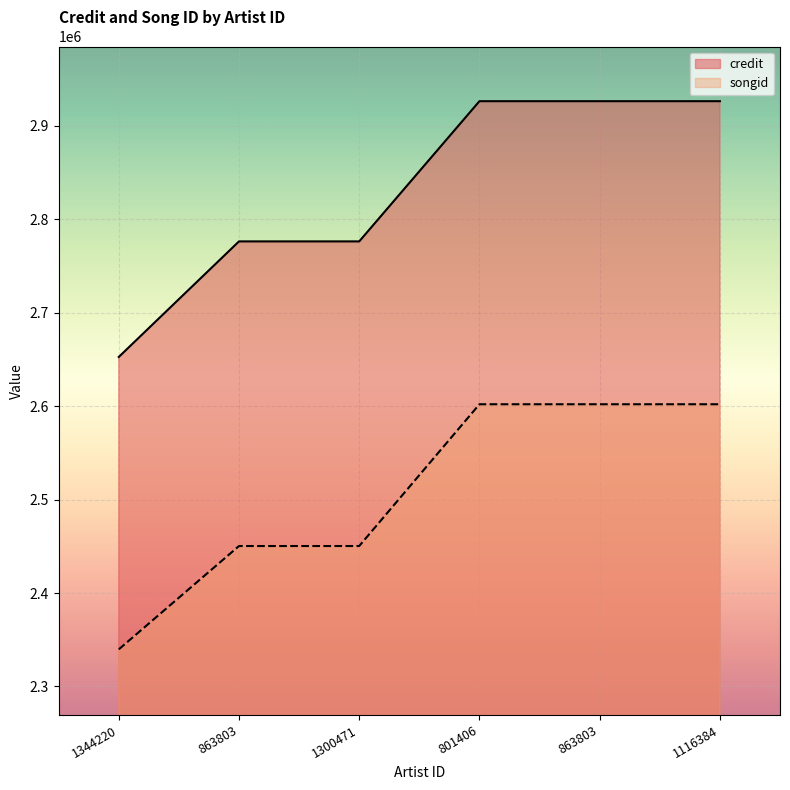

Which series changed the most between 863803 and 1116384?

credit